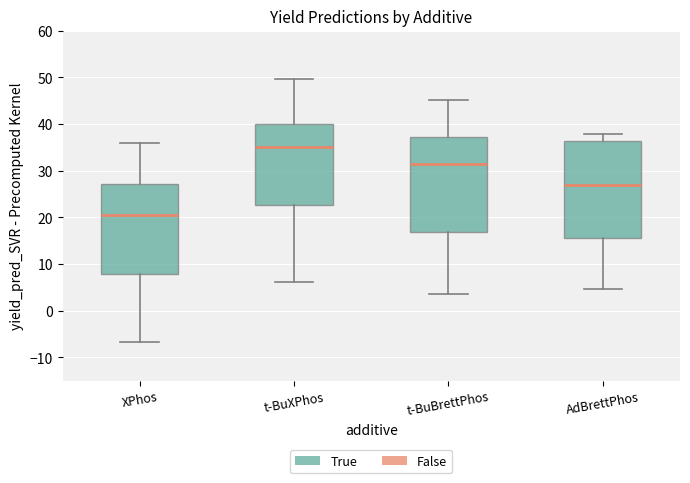

Reading left to right, read every box against the y-axis: the position of its median line, the range the box covers, and the ends of its whiskers. The values are not printed on the chart, so give them approximately, as read against the axis.

XPhos: median 20, box 8 to 27, whiskers -7 to 36
t-BuXPhos: median 35, box 23 to 40, whiskers 6 to 50
t-BuBrettPhos: median 31, box 17 to 37, whiskers 3 to 45
AdBrettPhos: median 27, box 16 to 36, whiskers 5 to 38